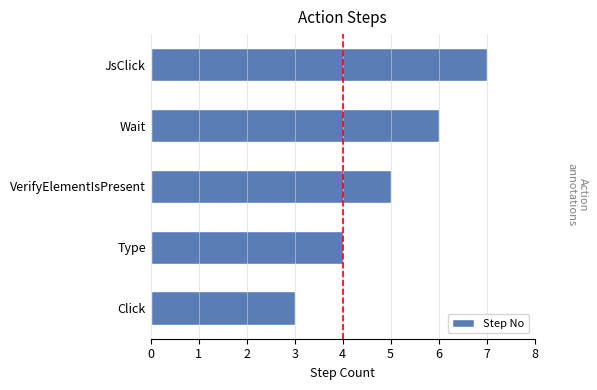

What is the average value?

5